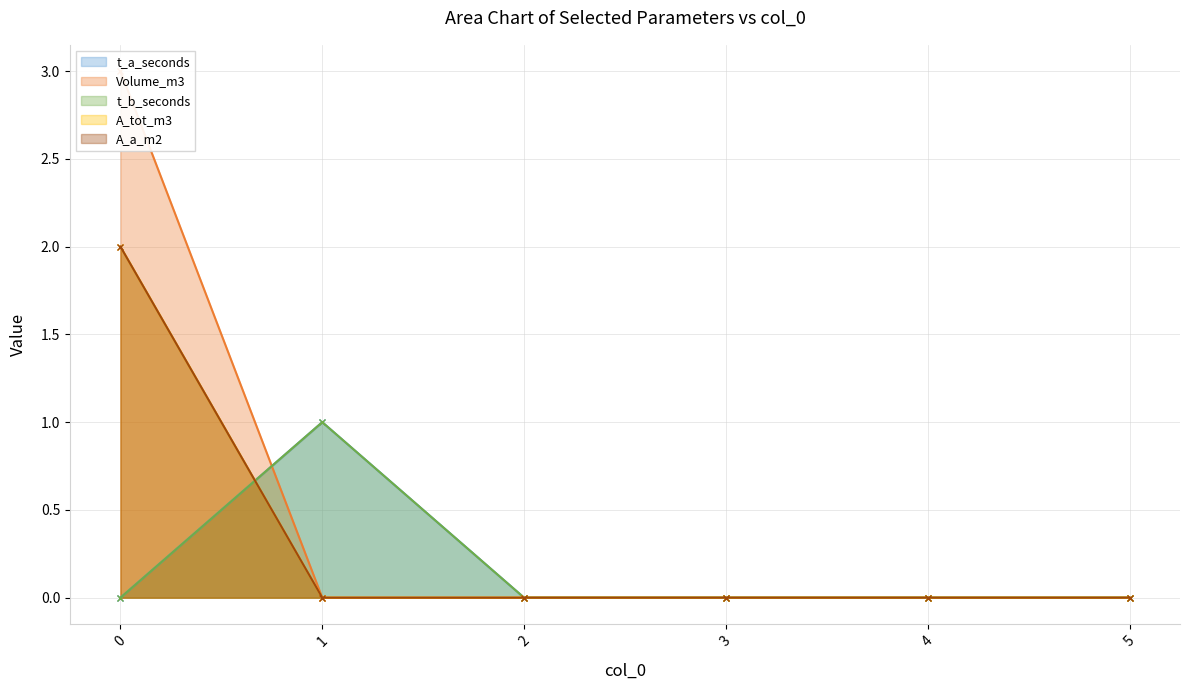

Reading left to right, what are all the values shown in this chart?

t_a_seconds: 0	1	0	0	0	0
Volume_m3: 3	0	0	0	0	0
t_b_seconds: 0	1	0	0	0	0
A_tot_m3: 2	0	0	0	0	0
A_a_m2: 2	0	0	0	0	0